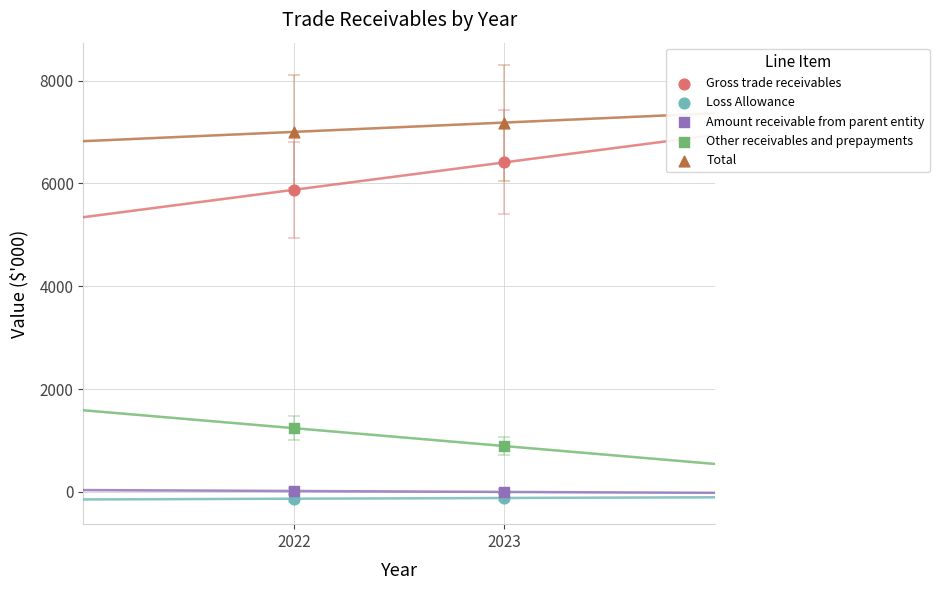

Across all data points, what is the average Y value?

2837